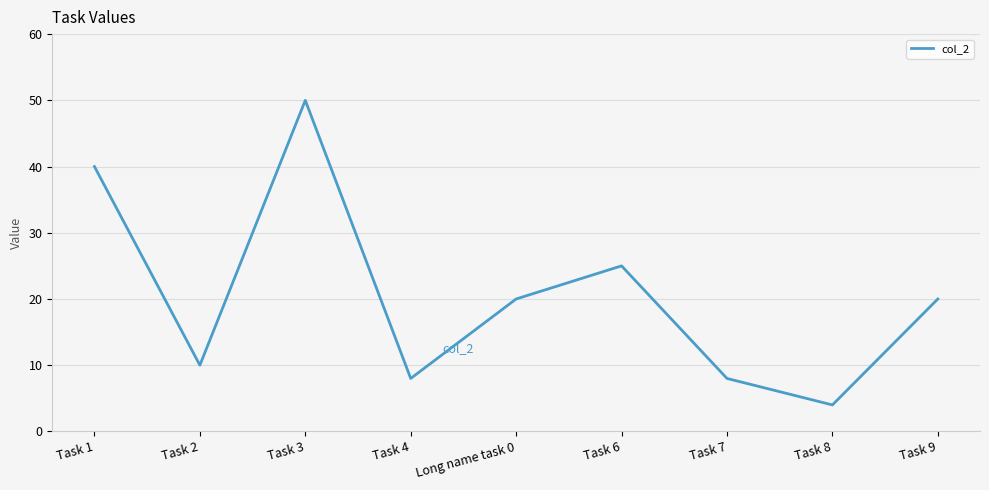

What is the approximate value at Long name task 0?

20